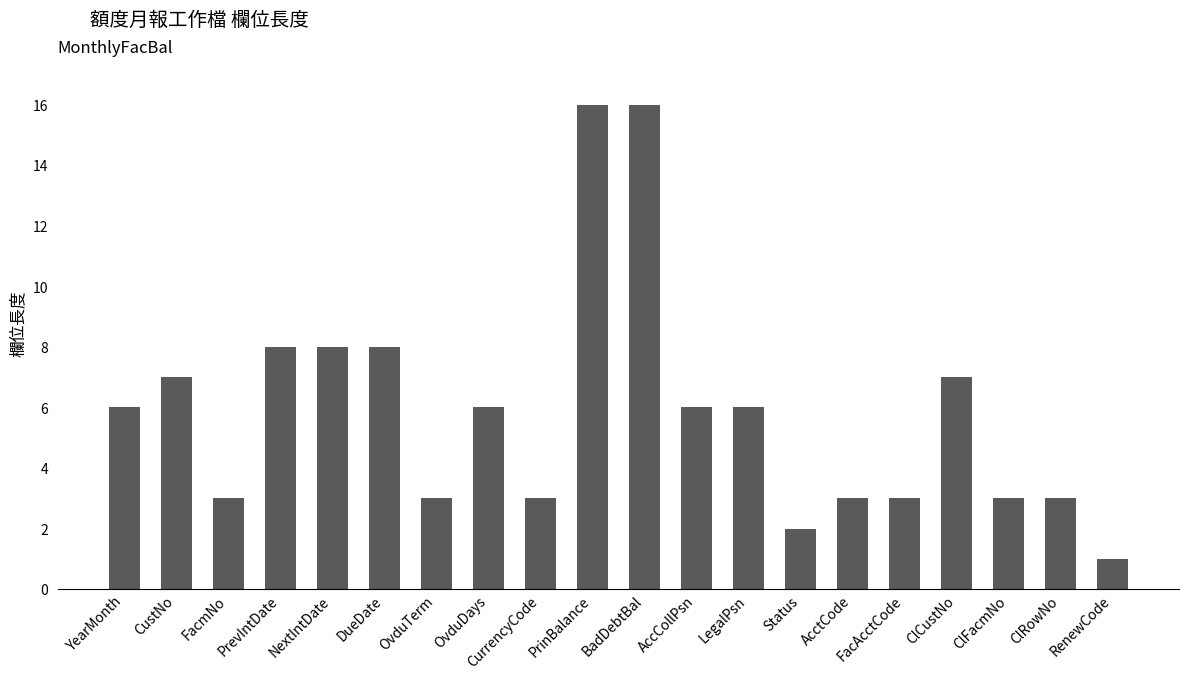

What is the label of the 5th bar from the left?

NextIntDate